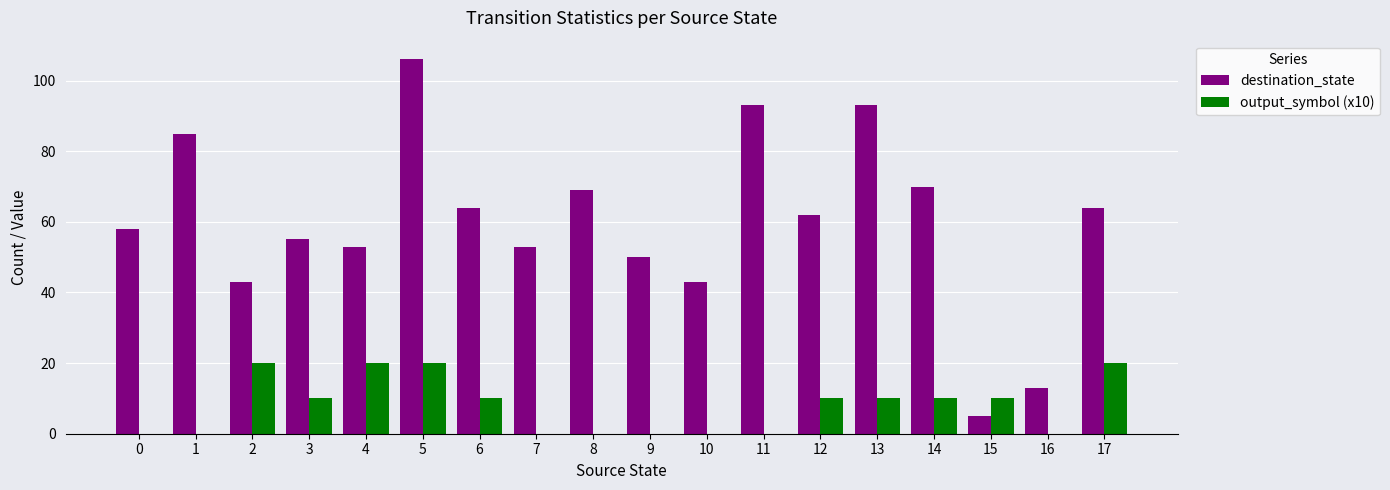

Is the value of destination_state at 13 greater than the value of output_symbol (x10) at 2?

Yes